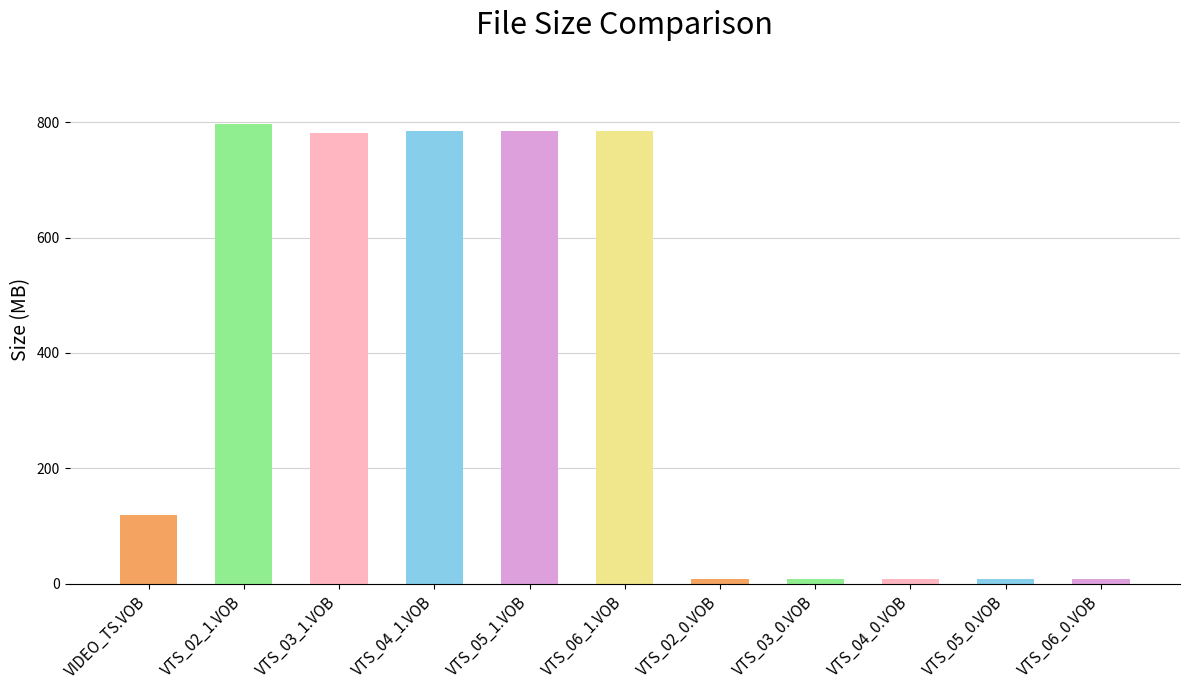

At which label does the data first exceed 120?

VIDEO_TS.VOB